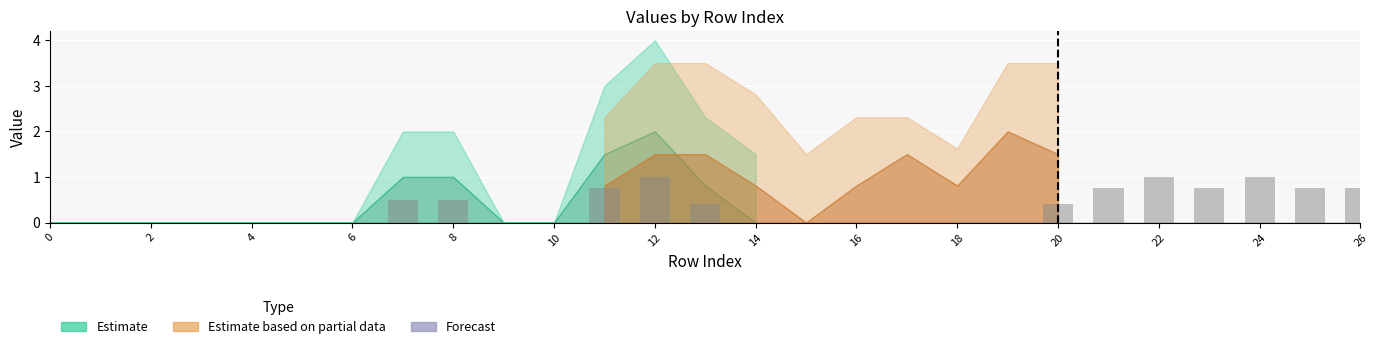

Between 22 and 8, which is larger?

22